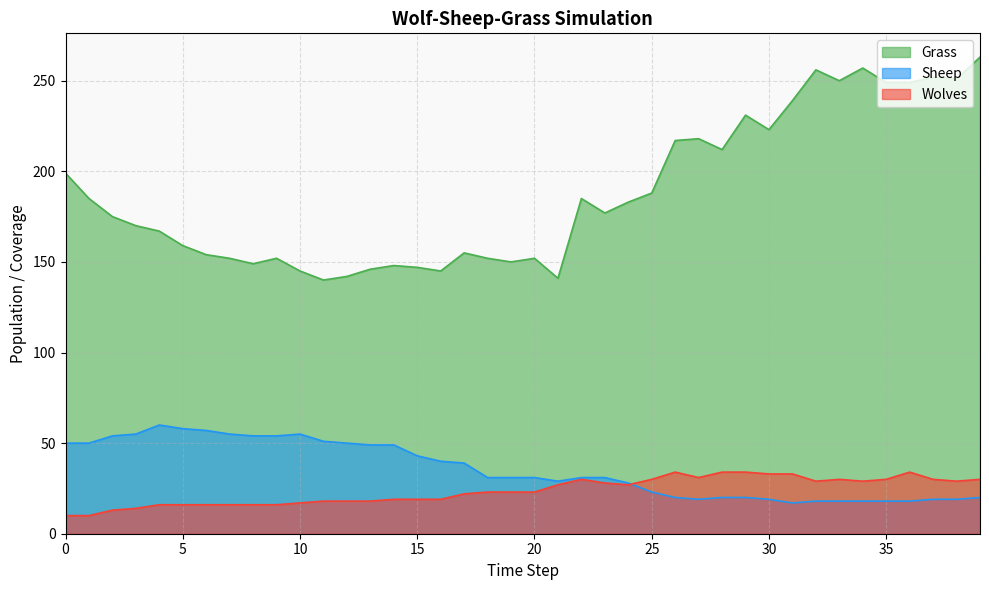

Is it true that Grass equals 170 at 33?

False